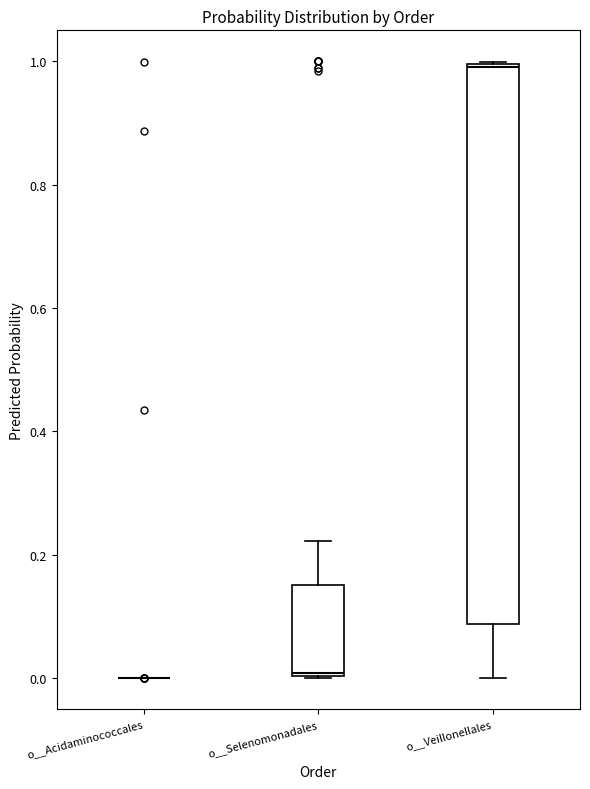

Reading left to right, read every box against the y-axis: the position of its median line, the range the box covers, and the ends of its whiskers. The values are not printed on the chart, so give them approximately, as read against the axis.

o__Acidaminococcales: box collapsed to a line at 0.00, whiskers 0.00 to 0.00
o__Selenomonadales: median 0.00, box 0.00 to 0.16, whiskers 0.00 to 0.22
o__Veillonellales: median 0.98, box 0.08 to 1.00, whiskers 0.00 to 1.00